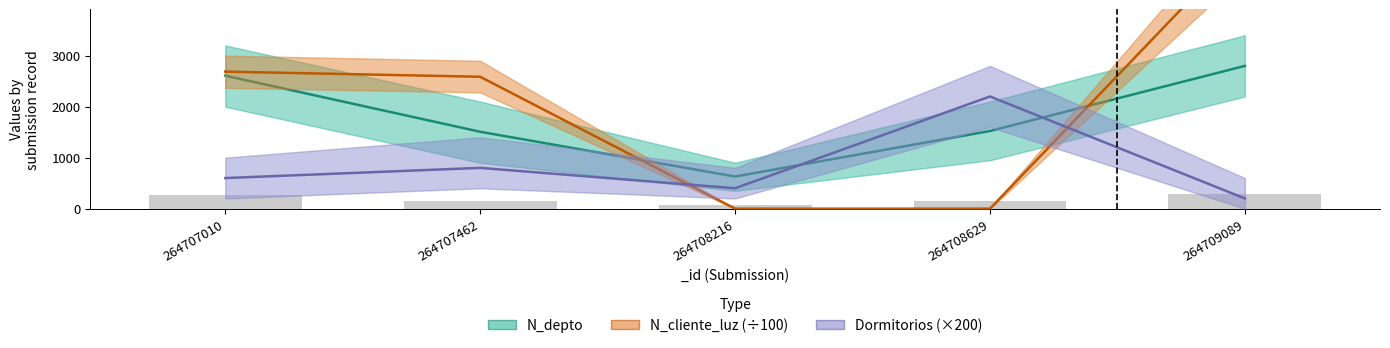

Reading left to right, transcribe all the data shown in this chart.

N_depto: 264707010=2608.0	264707462=1508.0	264708216=630.0	264708629=1523.0	264709089=2800.0
N_cliente_luz (÷100): 264707010=2687.3	264707462=2586.6	264708216=0.0	264708629=0.0	264709089=5215.7
Dormitorios (×200): 264707010=600.0	264707462=800.0	264708216=400.0	264708629=2200.0	264709089=200.0